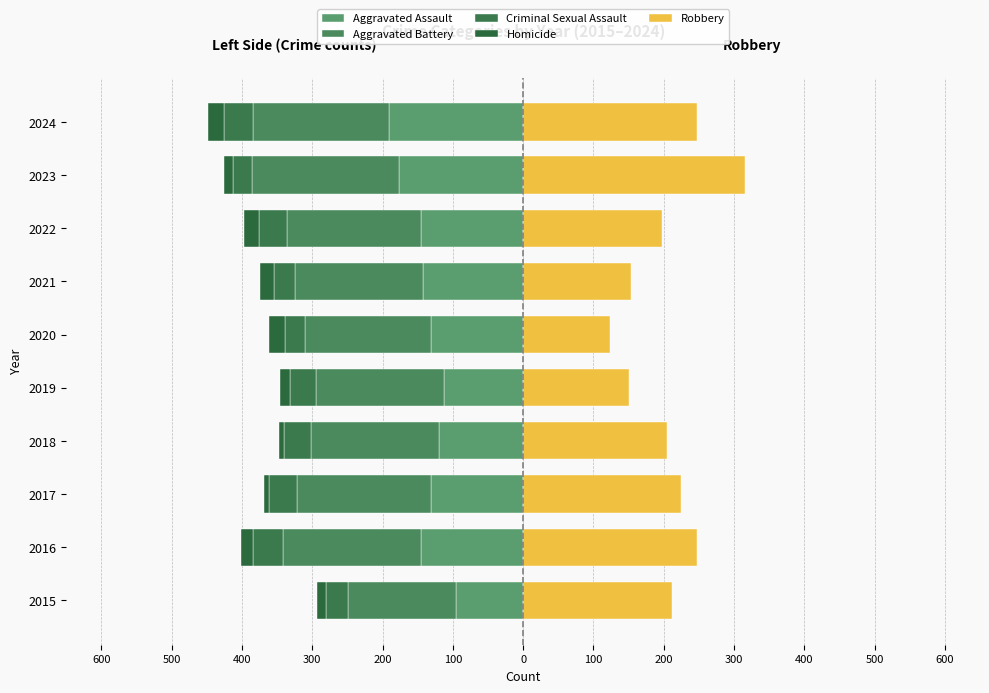

What is the greatest value displayed?

316